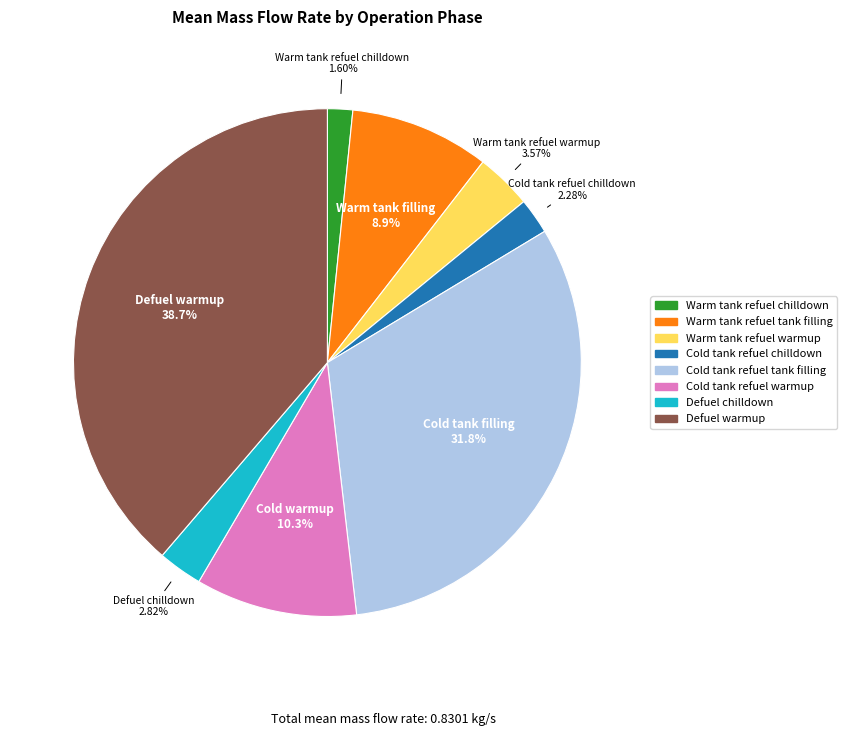

Which slice is the largest?

Defuel warmup